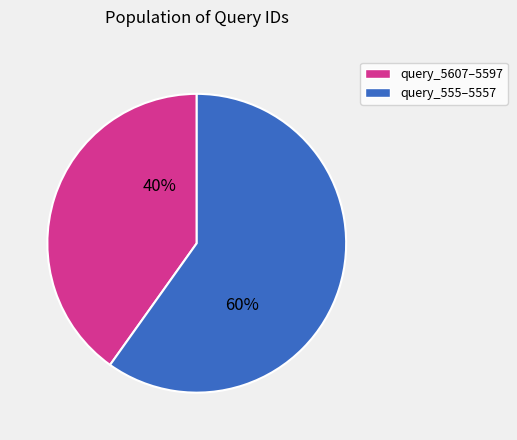

What is the largest slice in the pie chart?

query_555–5557